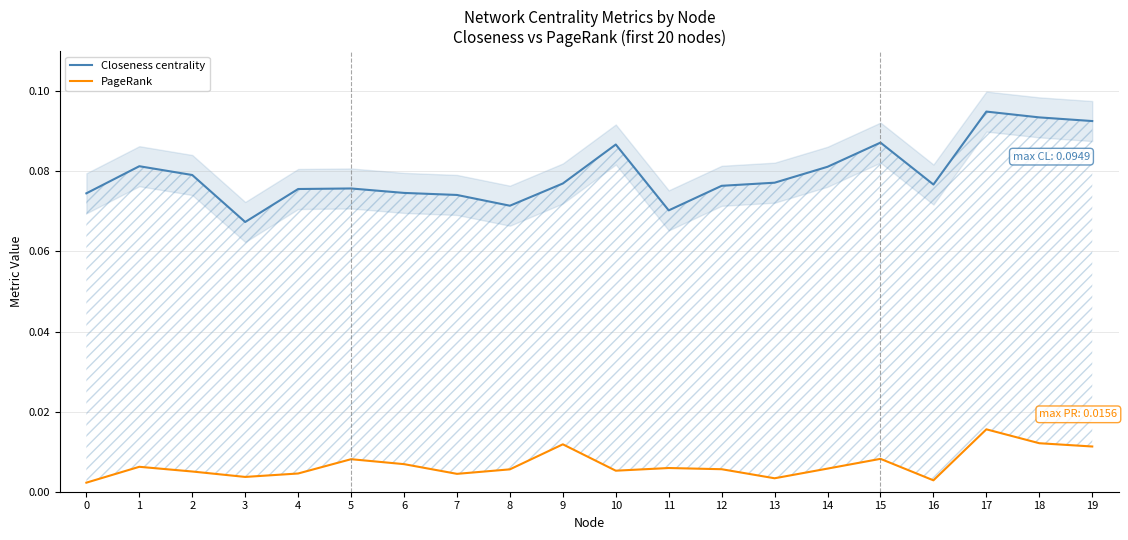

How many PageRank values are between 0 and 1?

20